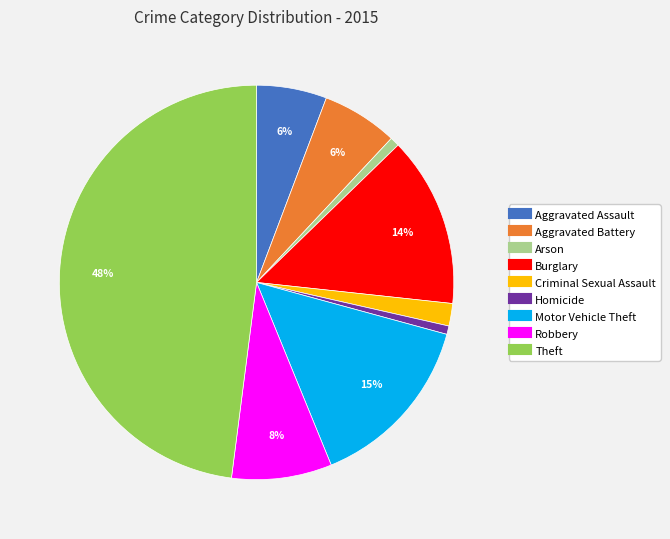

To the nearest percent, what percentage of the pie is Arson?

1%